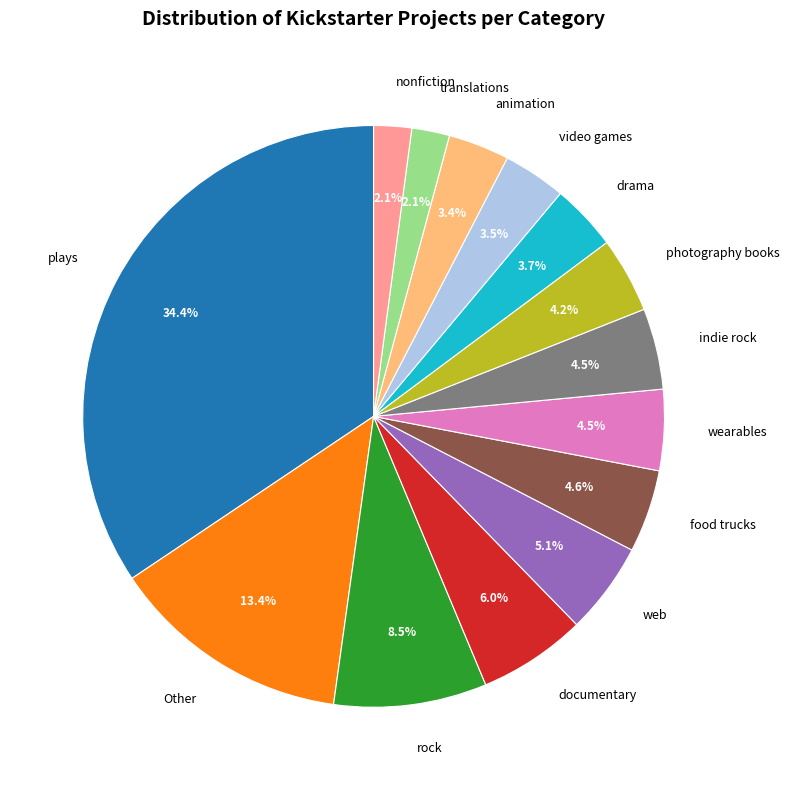

Between drama and translations, which is larger?

drama